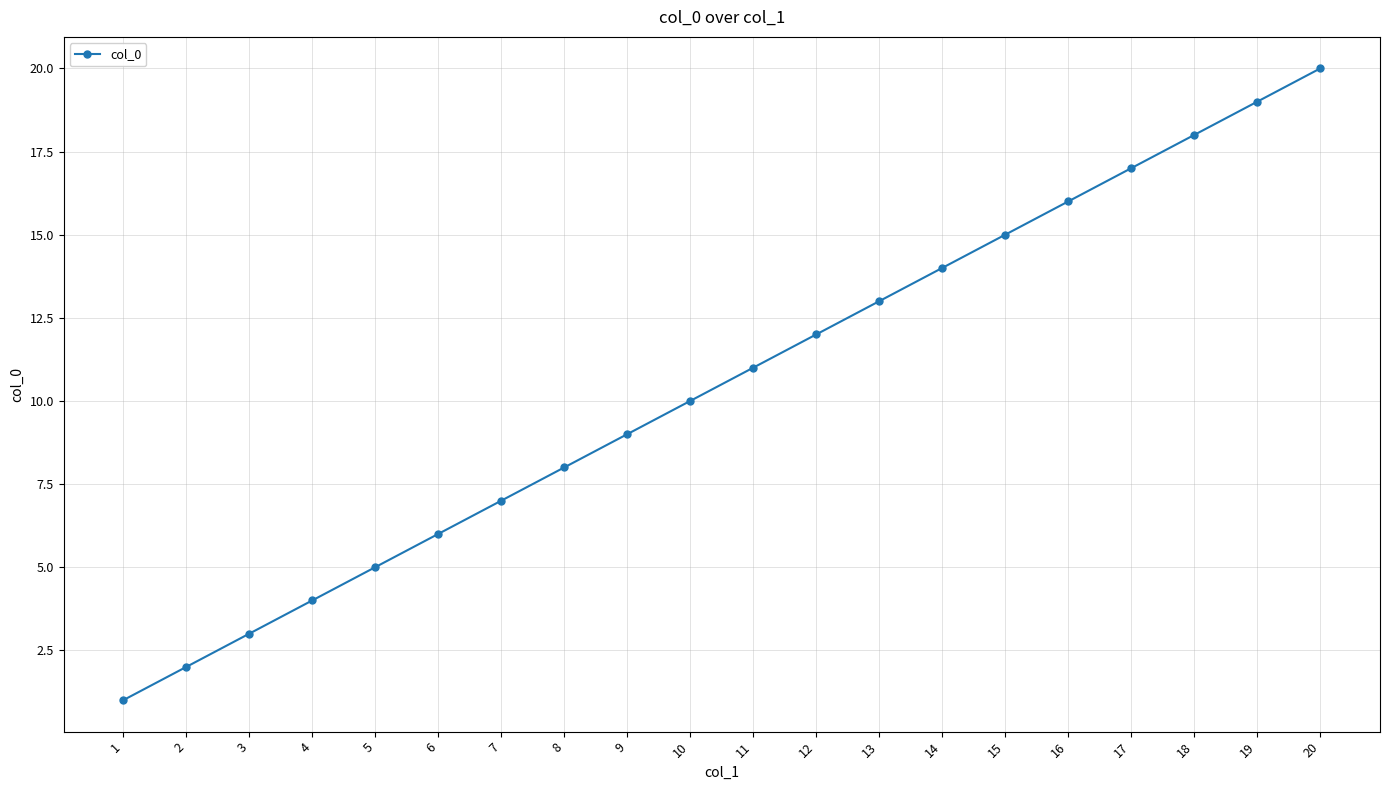

What value does the data have at 18, to the nearest 10?

20